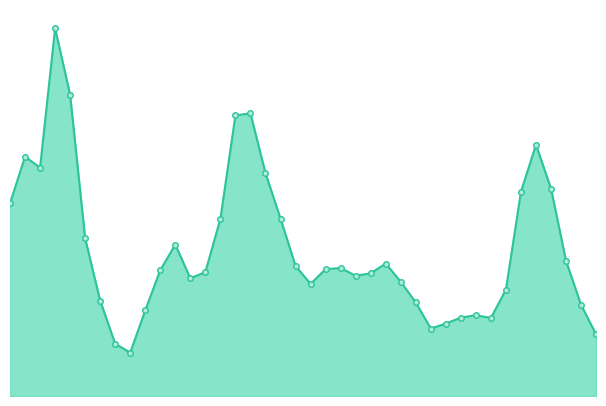

What is the smallest value displayed?

104.0